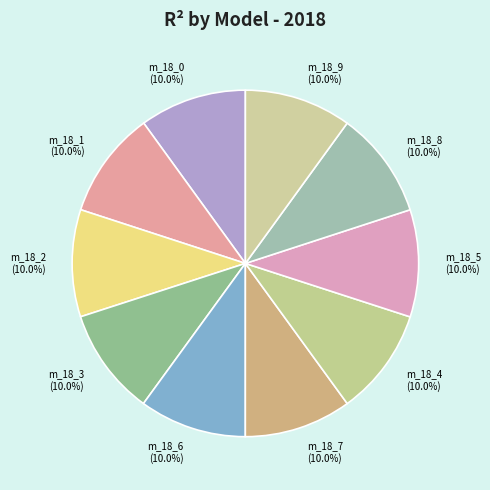

Is there a majority slice in this chart?

No